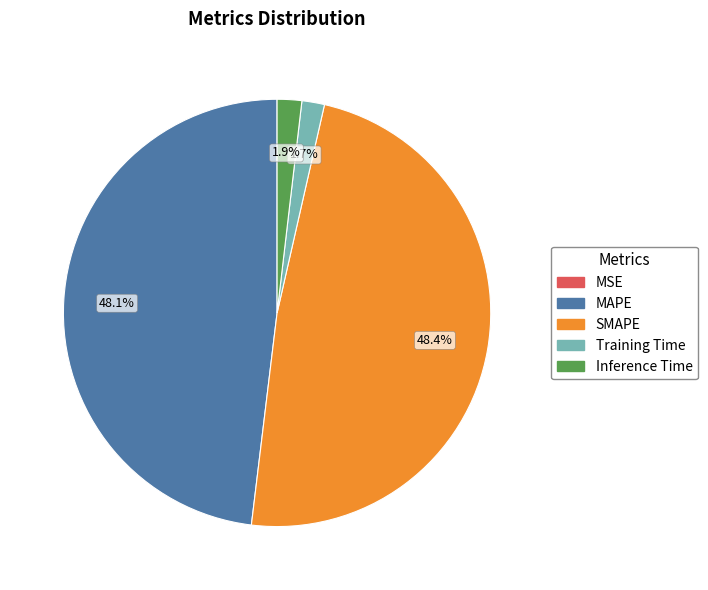

To the nearest percent, what is the combined percentage of Training Time and SMAPE?

50%